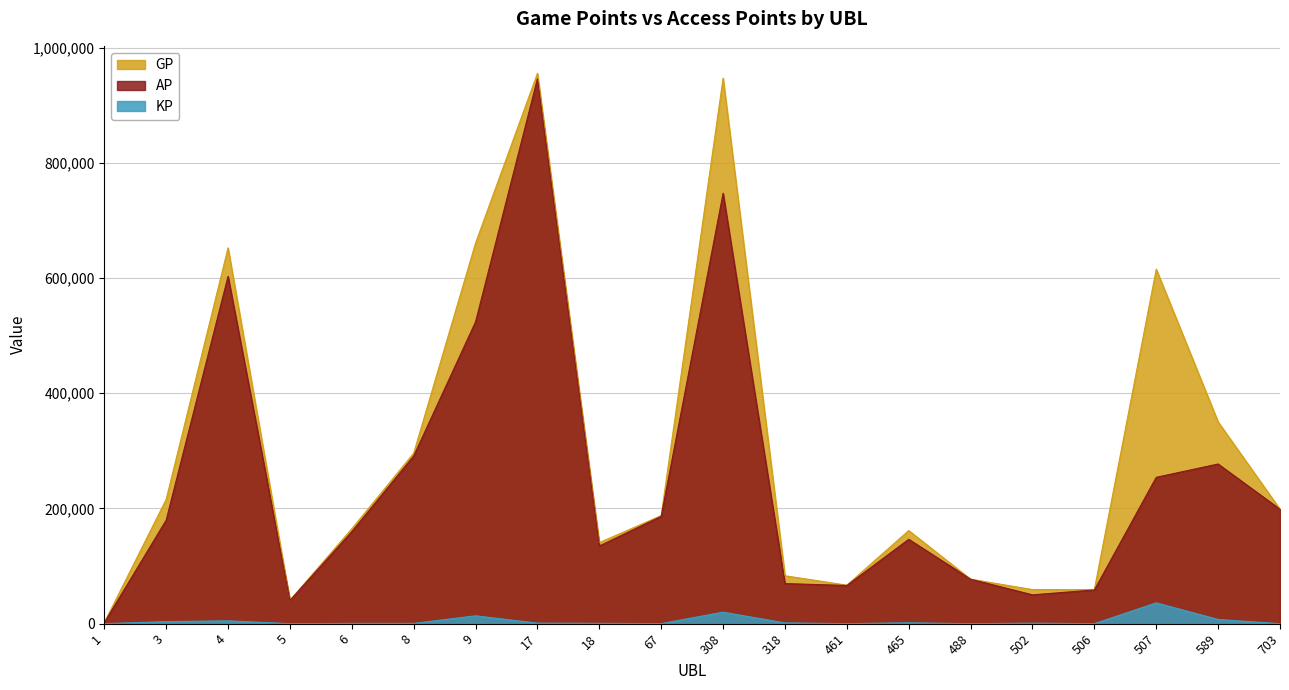

Is it true that KP equals 4.2 at 488?

True